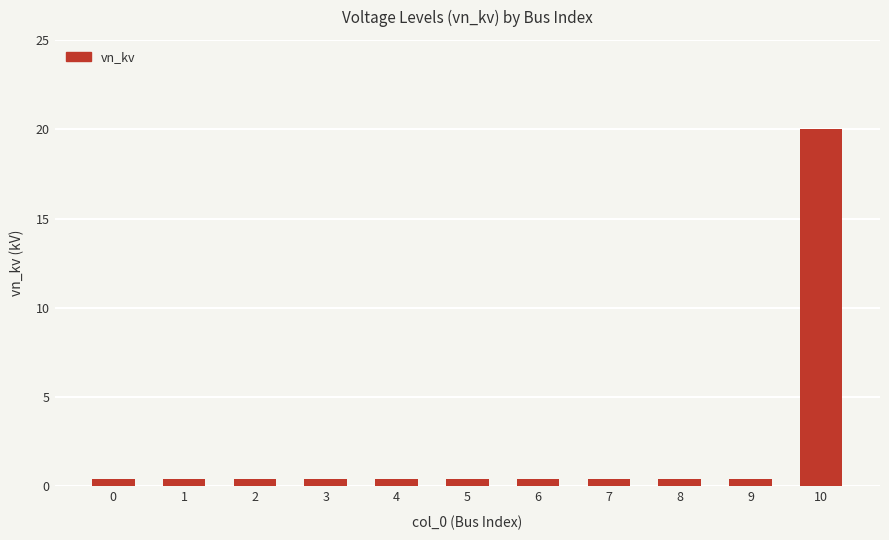

The chart shows a value of 0.4 at 2. True or false?

True